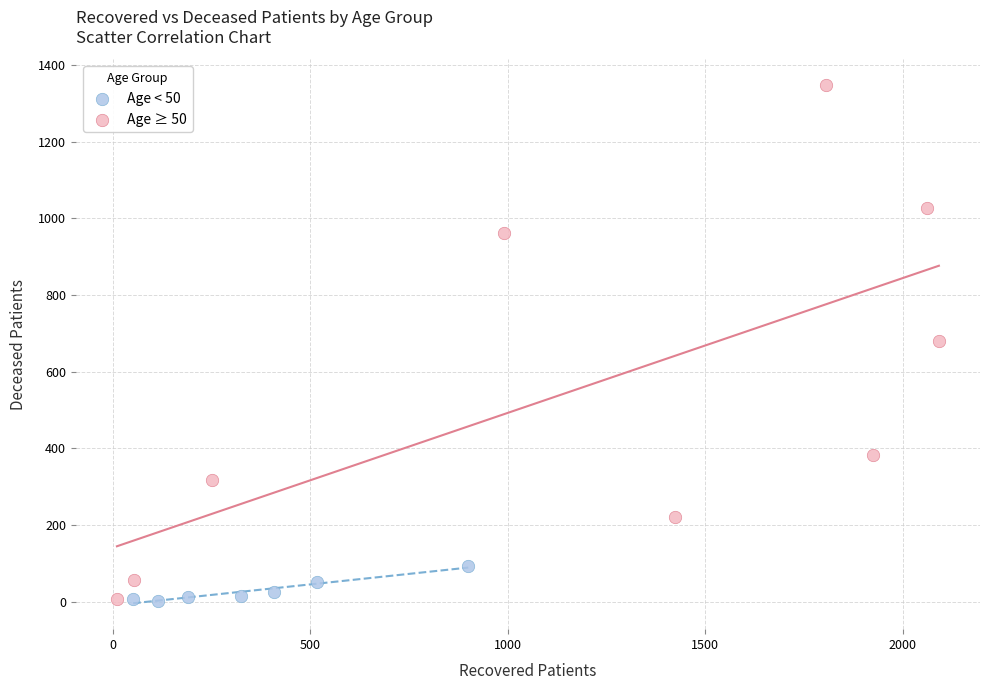

What are all the series names shown in the legend?

Age < 50, Age ≥ 50